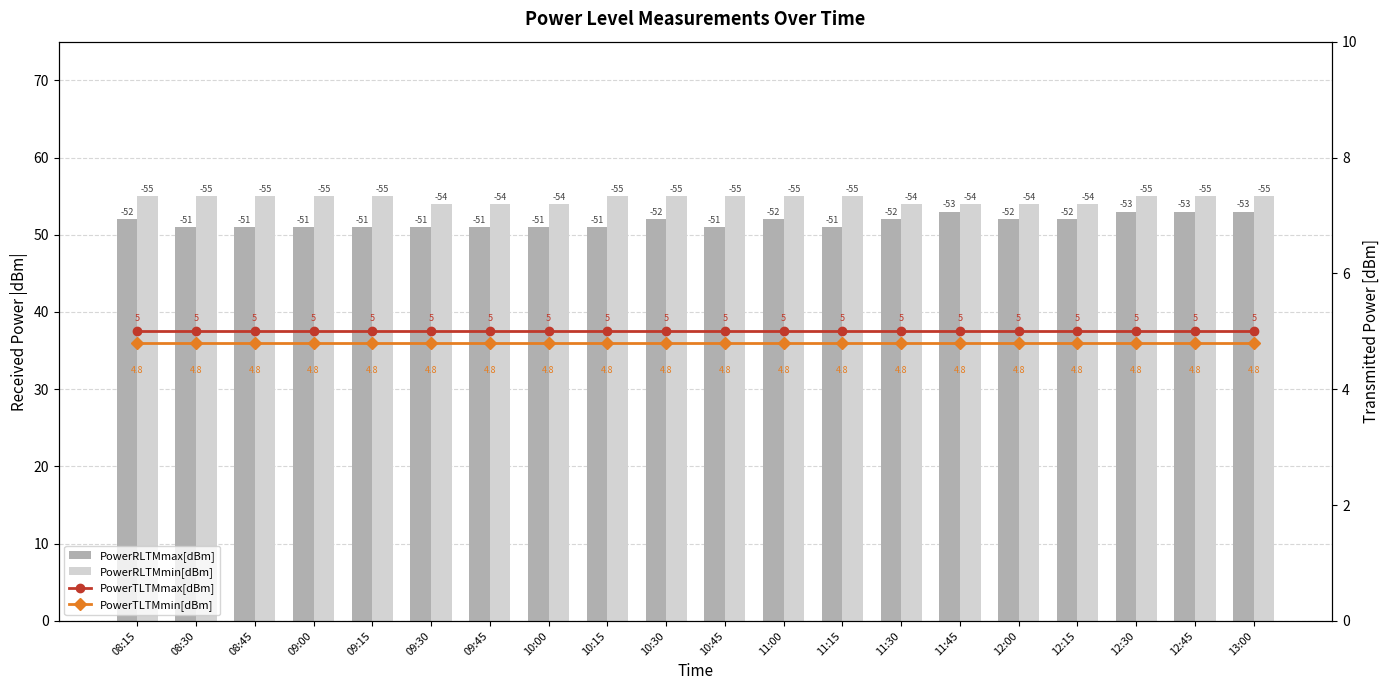

How many groups of bars are there?

20